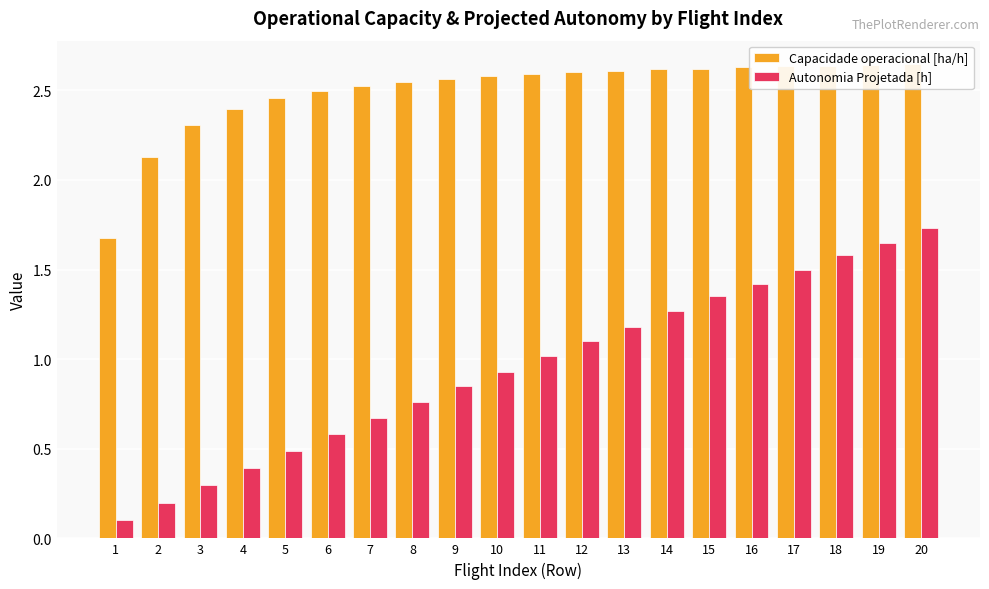

List the labels in order of Autonomia Projetada [h] value, largest first.

20, 19, 18, 17, 16, 15, 14, 13, 12, 11, 10, 9, 8, 7, 6, 5, 4, 3, 2, 1